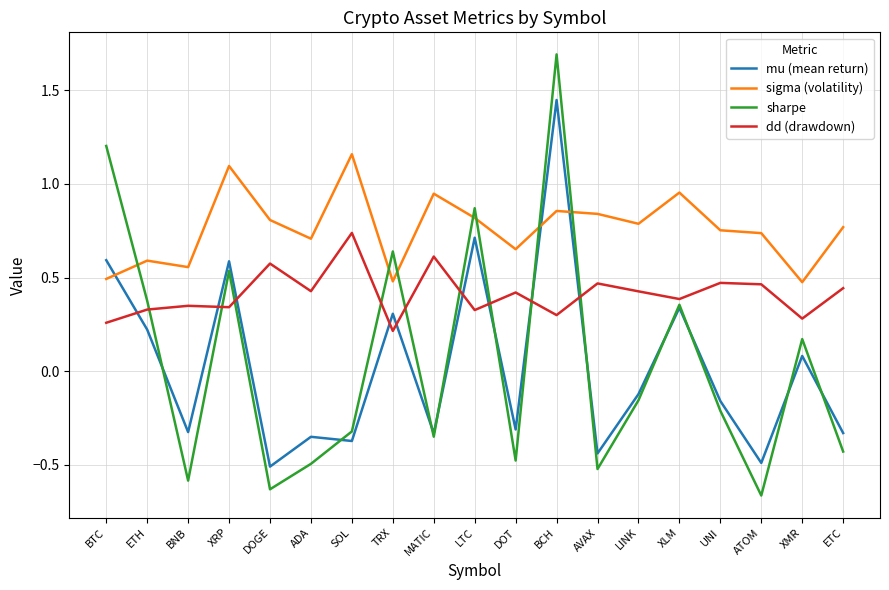

Is it true that sharpe equals -0.1 at SOL?

False